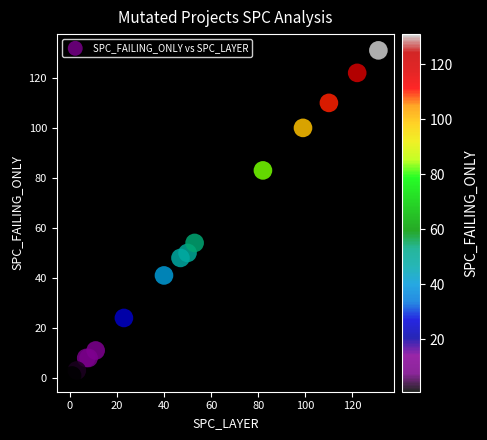

What Y value in the scatter plot is closest to 66?

54